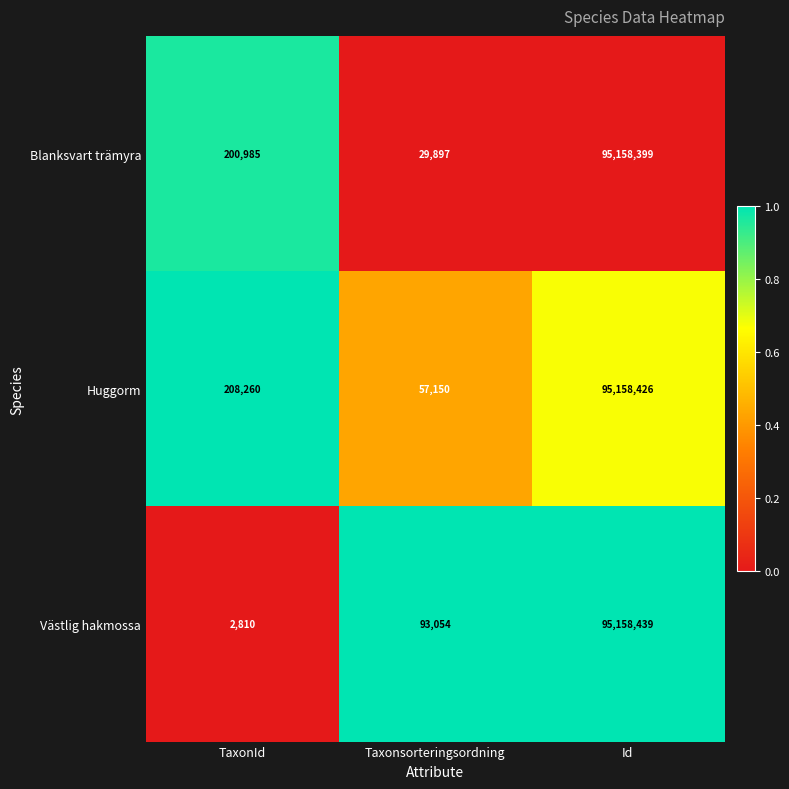

Reading left to right, extract all data points from this chart.

Blanksvart trämyra: TaxonId=200985	Taxonsorteringsordning=29897	Id=95158399
Huggorm: TaxonId=208260	Taxonsorteringsordning=57150	Id=95158426
Västlig hakmossa: TaxonId=2810	Taxonsorteringsordning=93054	Id=95158439